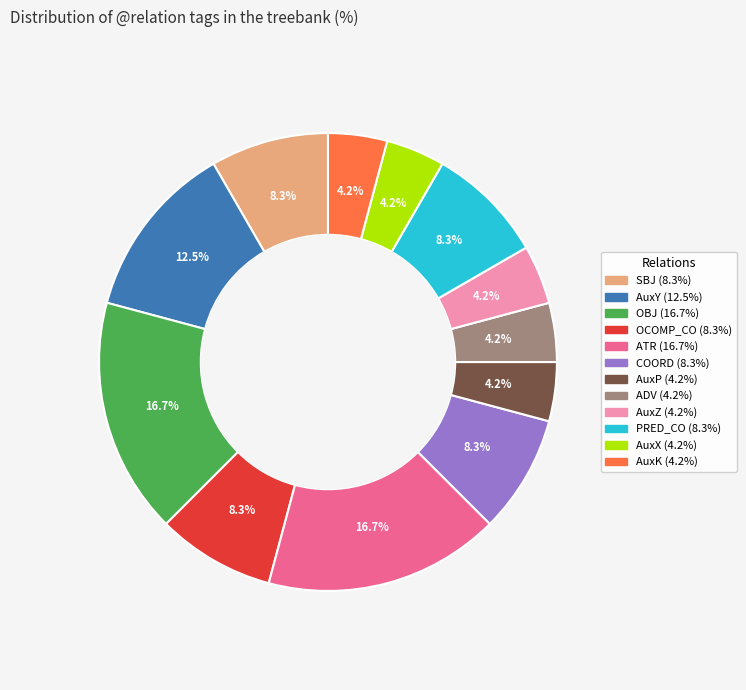

What percentage is NOT represented by COORD?

91.7%